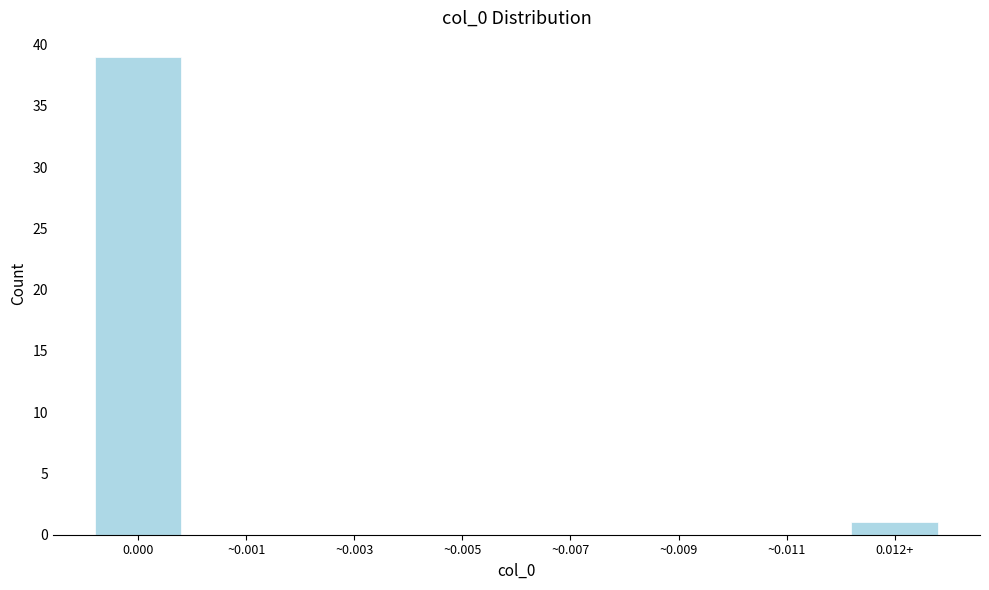

Reading left to right, list all the values displayed in this chart.

0.000=39	~0.001=0	~0.003=0	~0.005=0	~0.007=0	~0.009=0	~0.011=0	0.012+=1